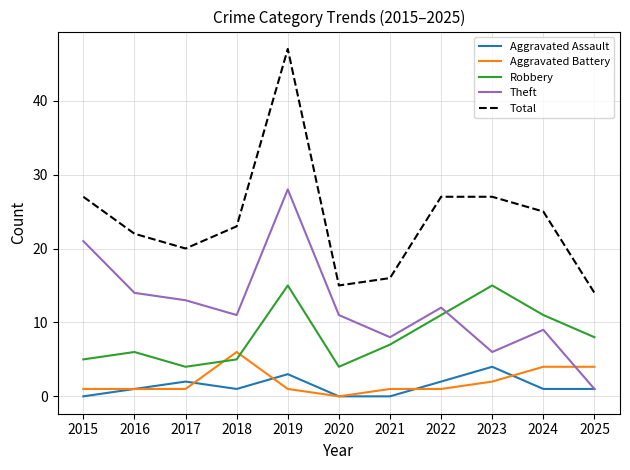

What is the minimum value for Theft?

1